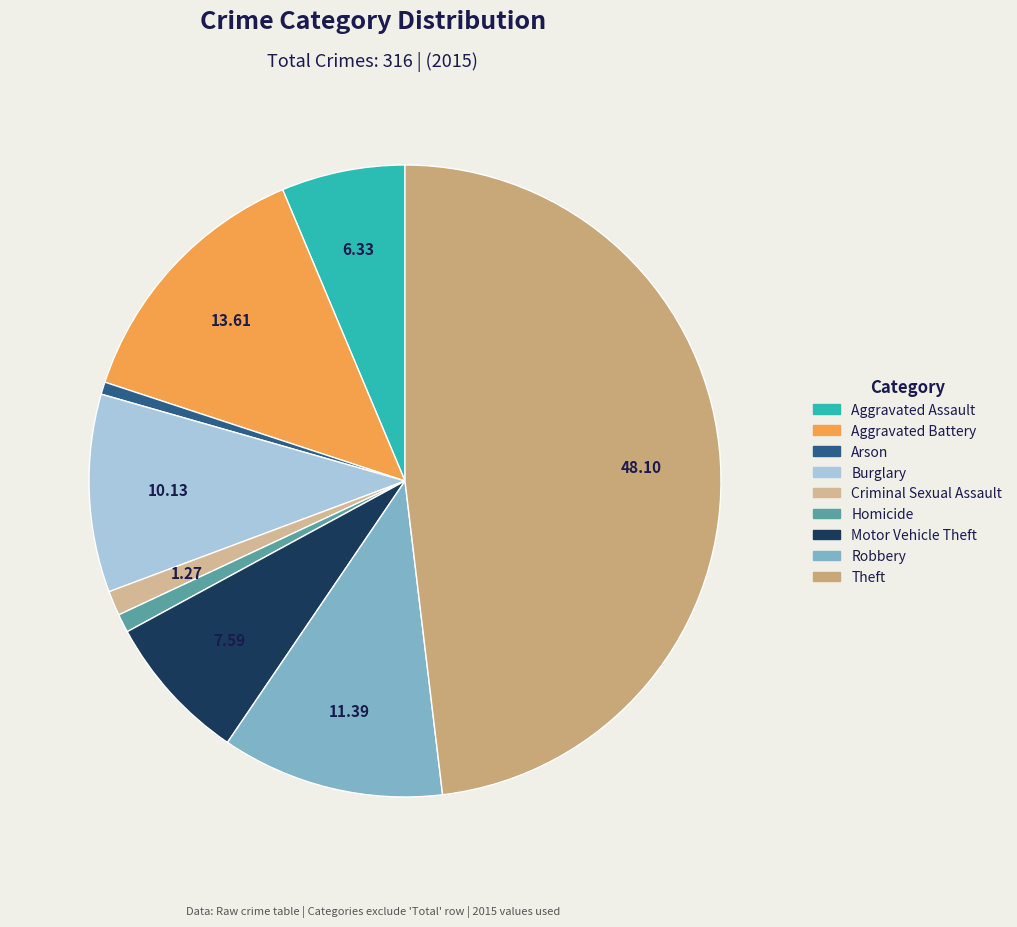

Is it true that Arson is 11% of the pie?

False